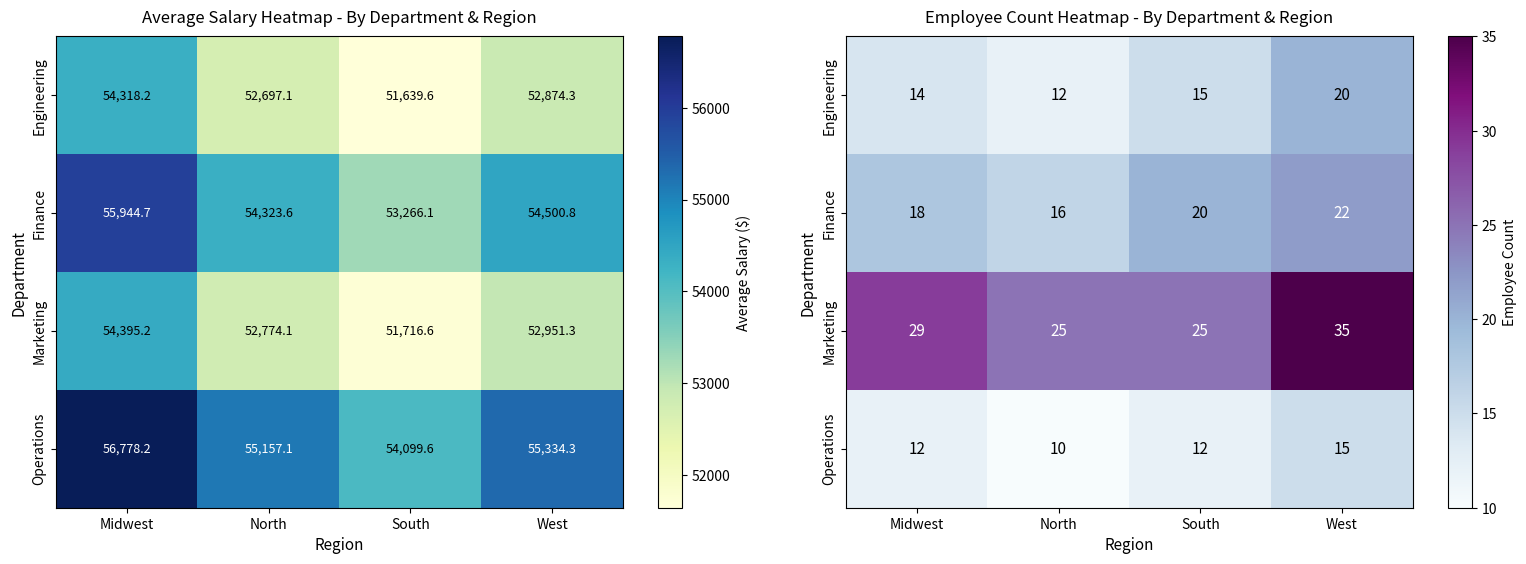

What is the difference between the maximum and second lowest values in the Engineering series?

6